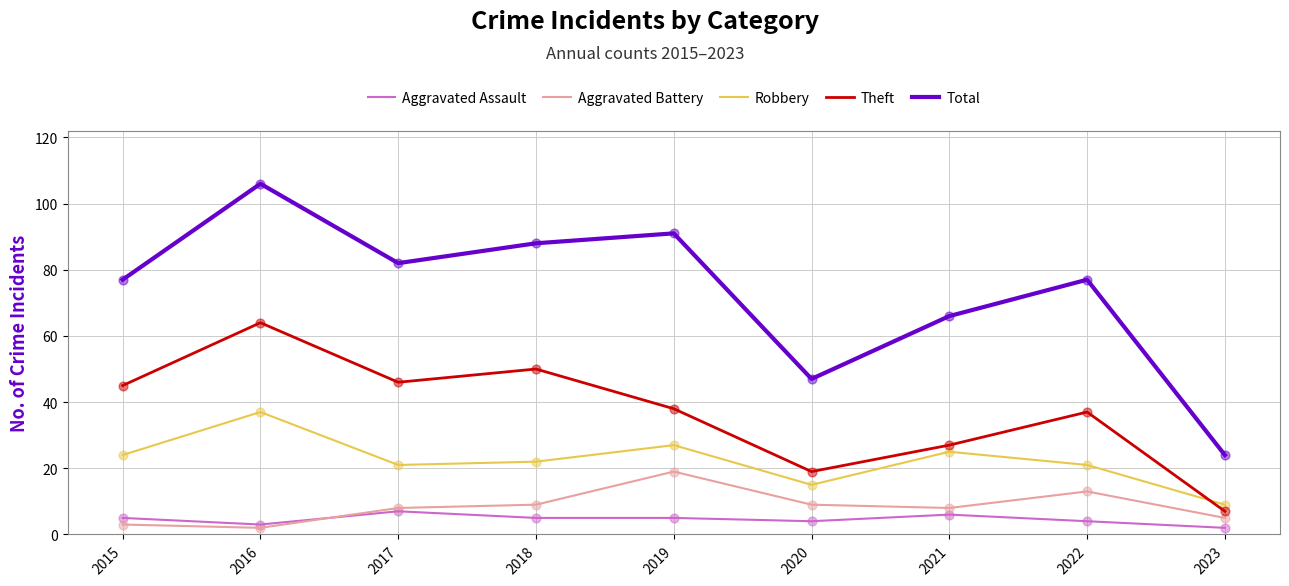

At which category is the sum across all series the highest?

2016